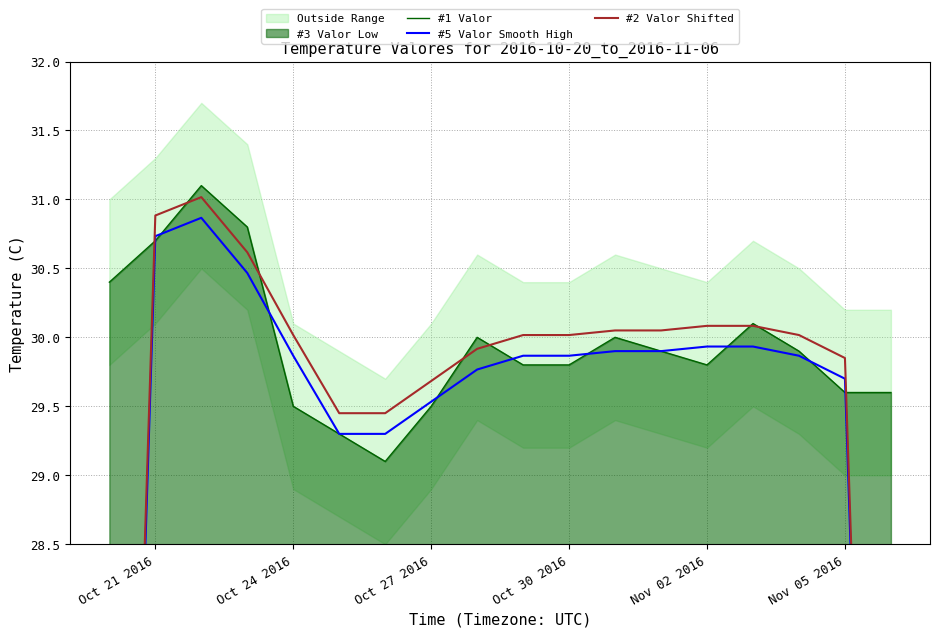

Is it true that #1 Valor equals 30.7 at Oct 21 2016?

True